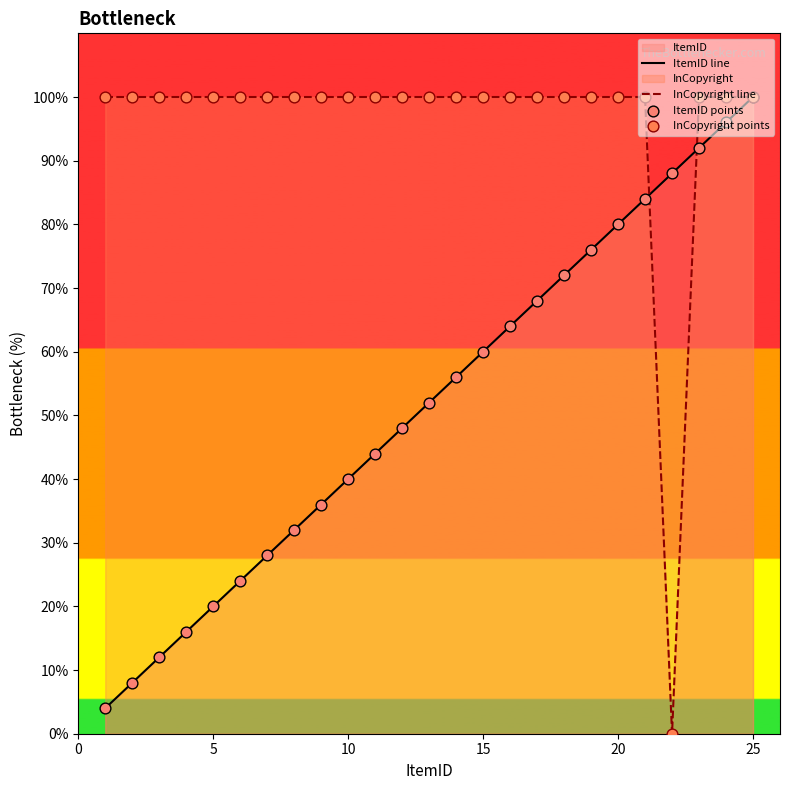

Which series has the widest spread of Y values?

InCopyright line